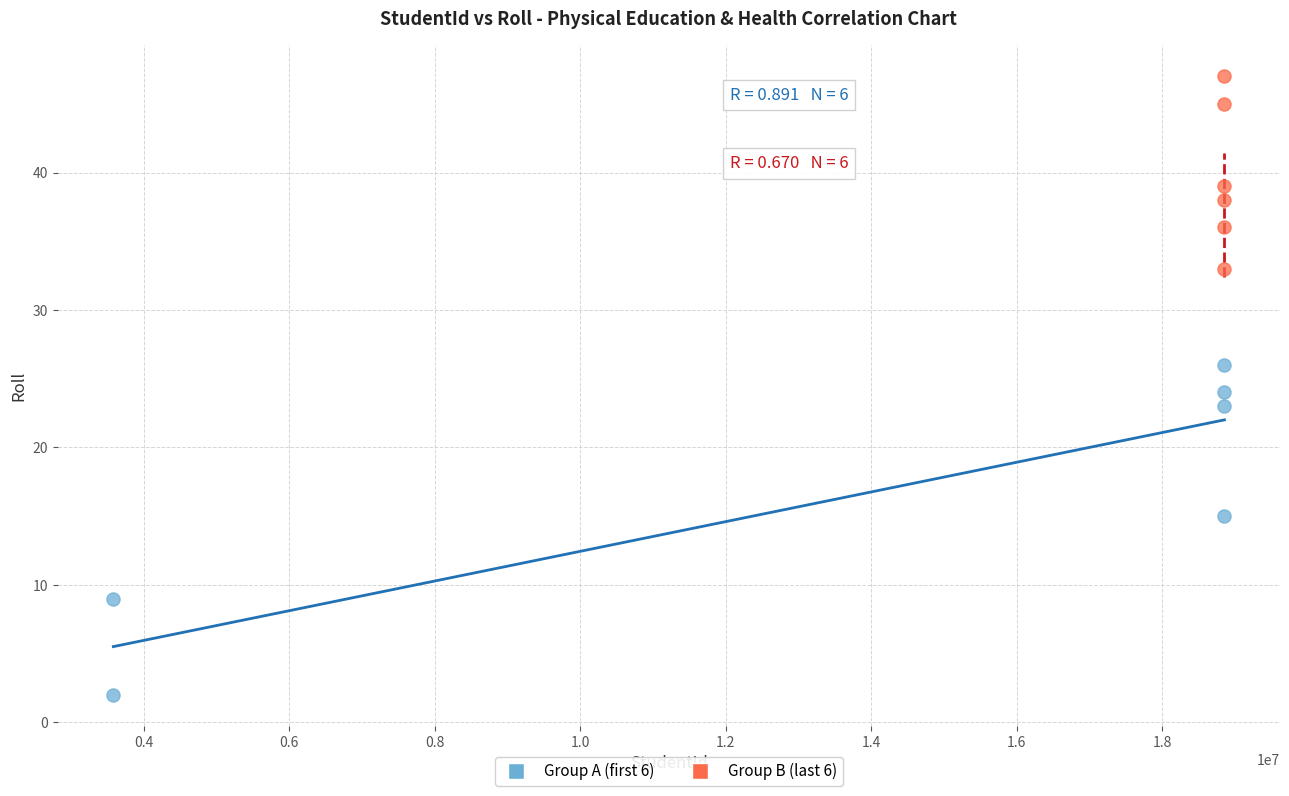

Which series reaches the minimum Y coordinate?

Group A (first 6)